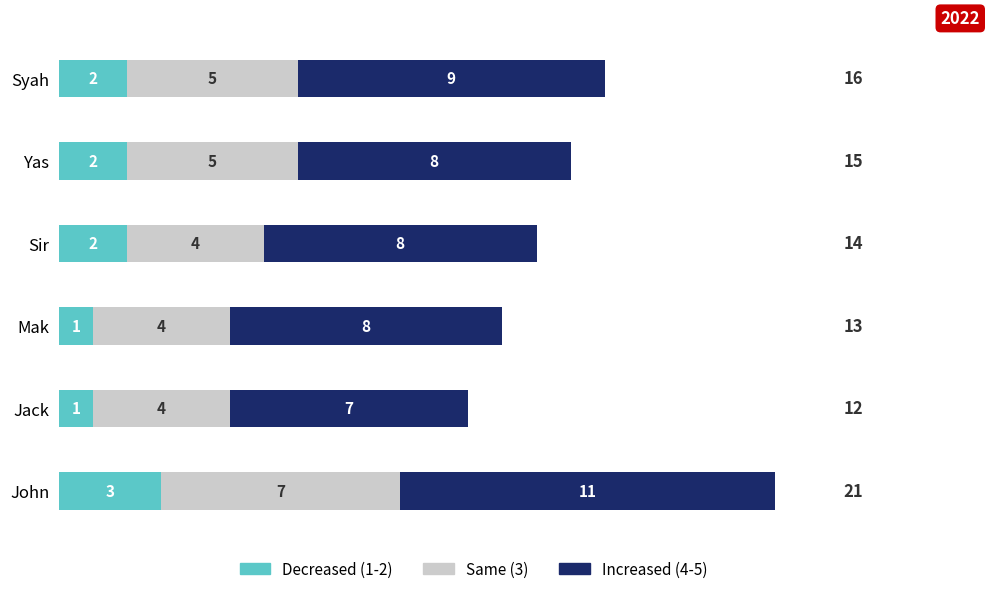

At which label does Decreased (1-2) reach its peak?

John